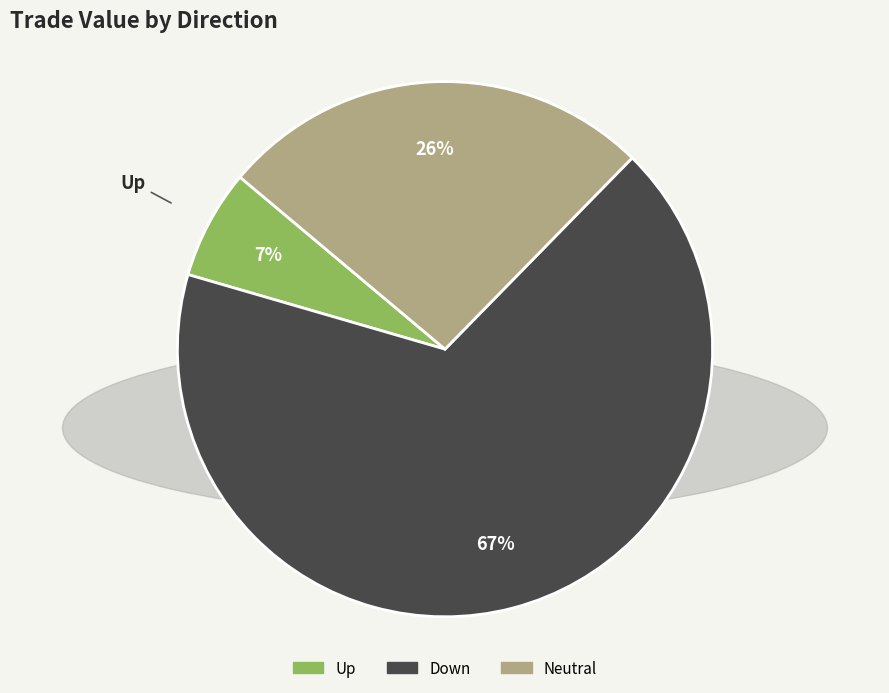

What percentage is the Down slice, to the nearest percent?

67%